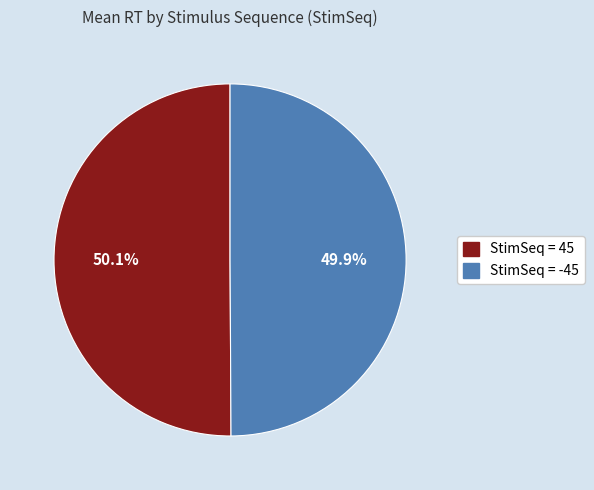

Is there any slice that represents more than half of the pie?

Yes